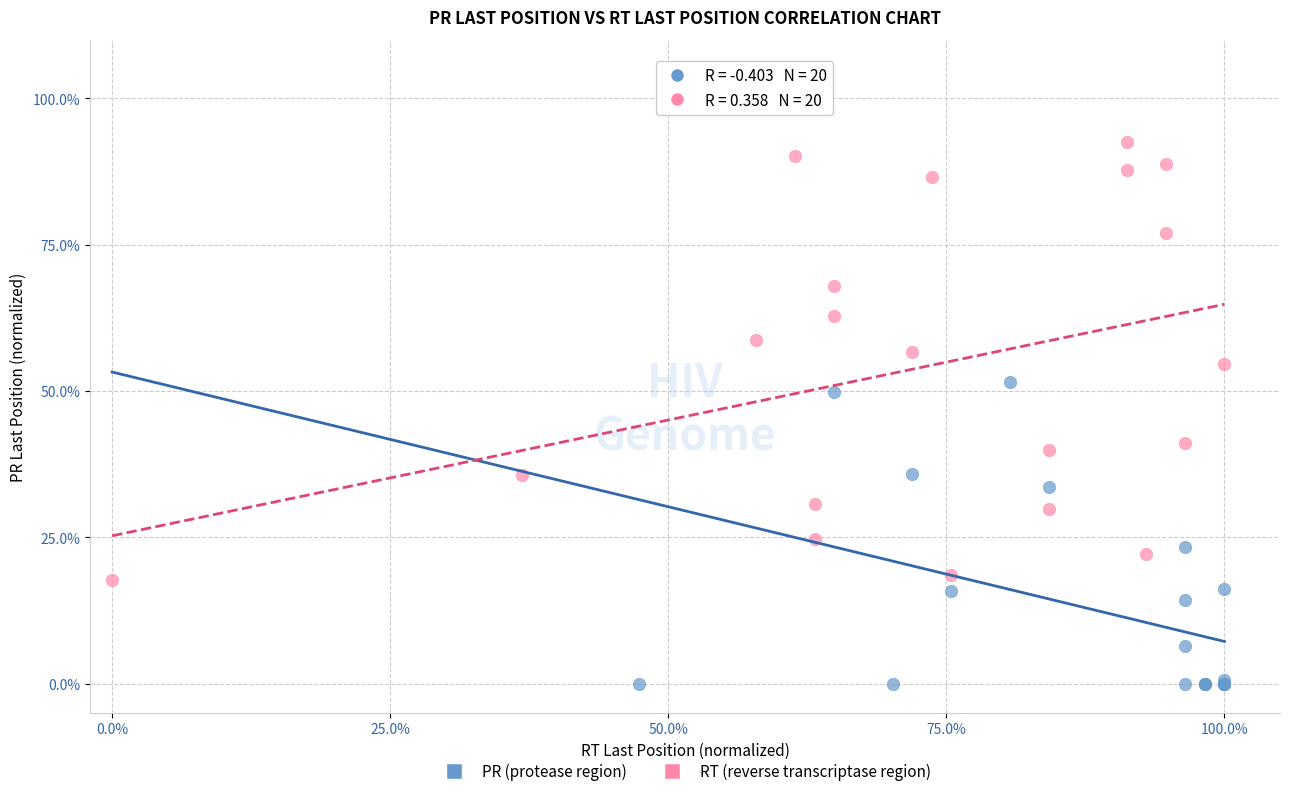

Which series has the widest spread of Y values?

RT (reverse transcriptase region)